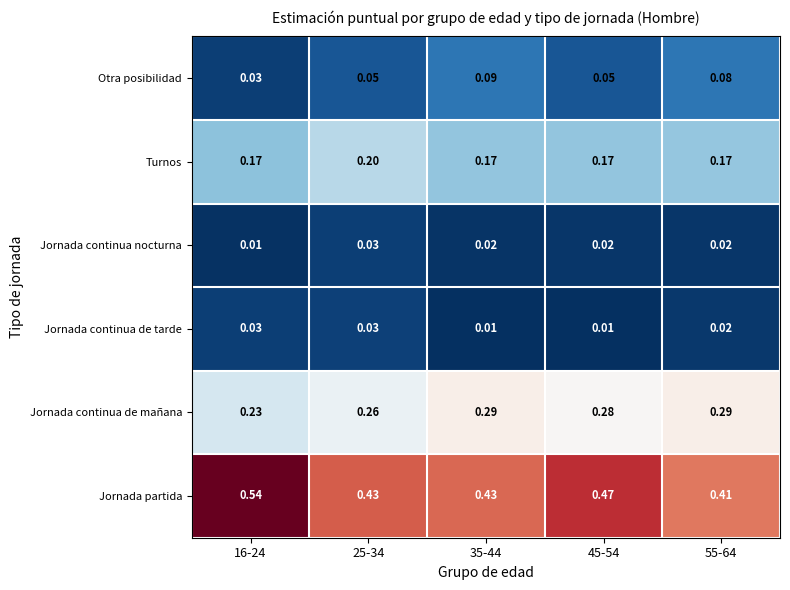

At 45-54, list the series in order from largest to smallest.

Jornada partida, Jornada continua de mañana, Turnos, Otra posibilidad, Jornada continua nocturna, Jornada continua de tarde